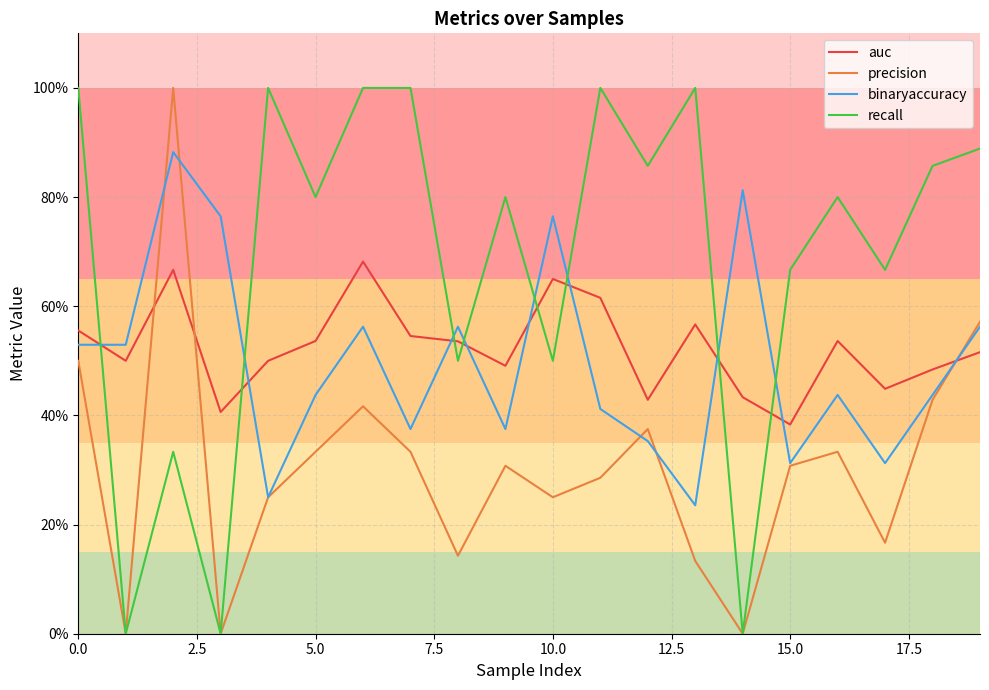

Does the chart have visible grid lines?

Yes